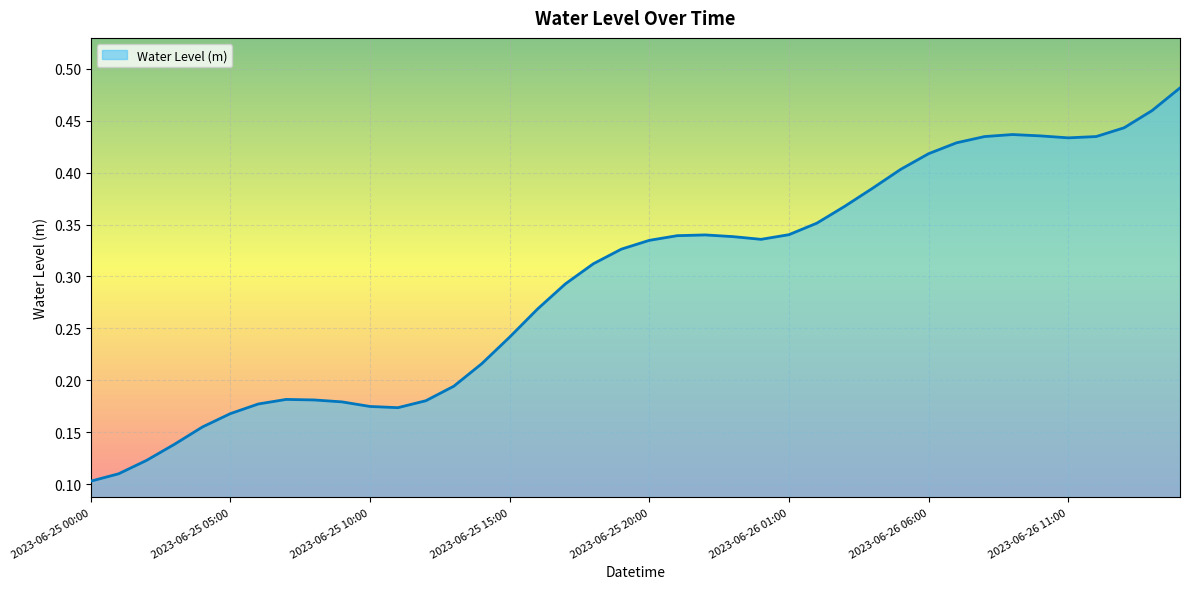

Does the chart have visible grid lines?

Yes